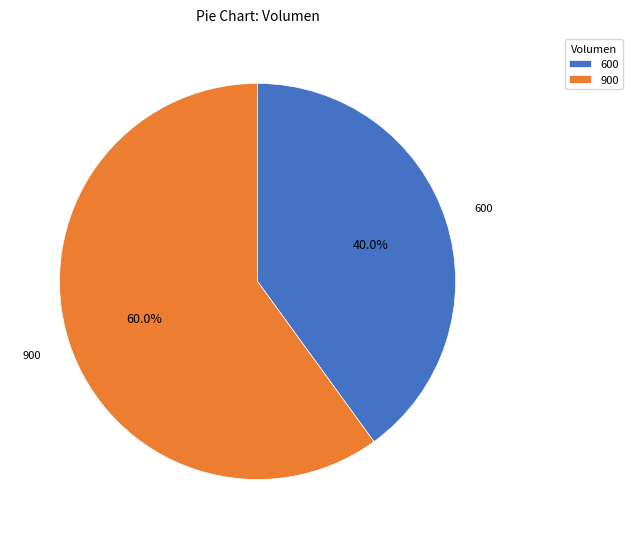

Combined, do 600 and 900 account for over 50%?

Yes